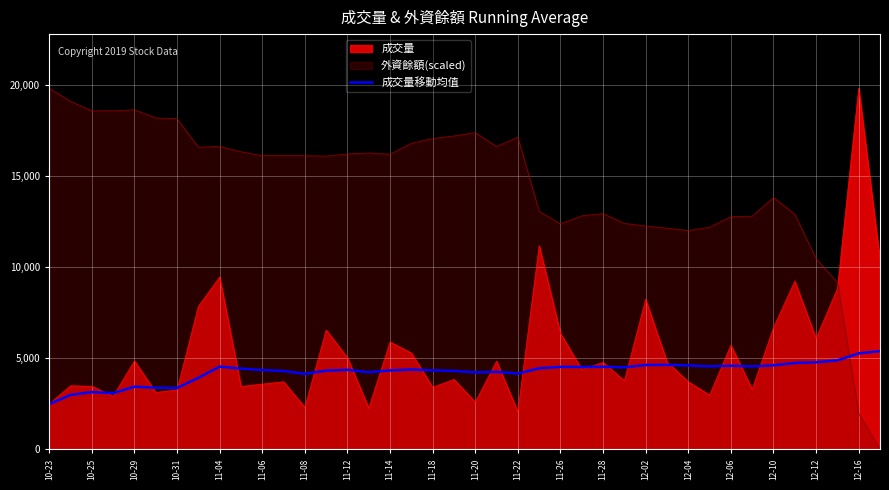

Reading left to right, list all the values displayed in this chart.

2493.0	2992.0	3150.3	3090.8	3443.6	3391.2	3373.4	3932.8	4546.8	4437.4	4360.1	4306.0	4152.4	4323.6	4370.5	4238.8	4336.4	4389.4	4337.9	4312.9	4231.0	4258.7	4163.0	4455.4	4531.8	4526.3	4535.4	4508.1	4636.6	4641.9	4611.8	4560.9	4595.8	4557.6	4618.1	4746.2	4782.6	4888.7	5271.4	5399.3